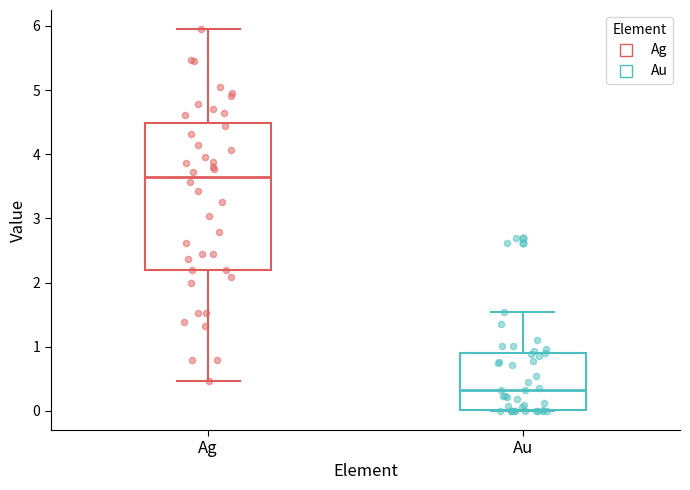

Comparing the boxes themselves (not the whiskers), which one is the tallest?

Ag